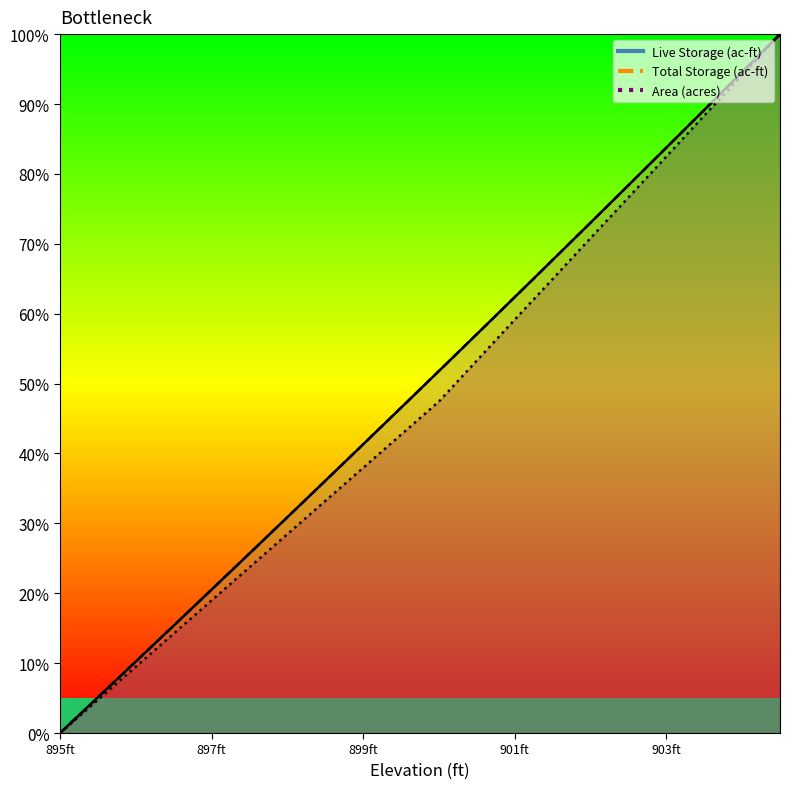

True or false: Live Storage (ac-ft) has more than 2 interior local peaks.

False